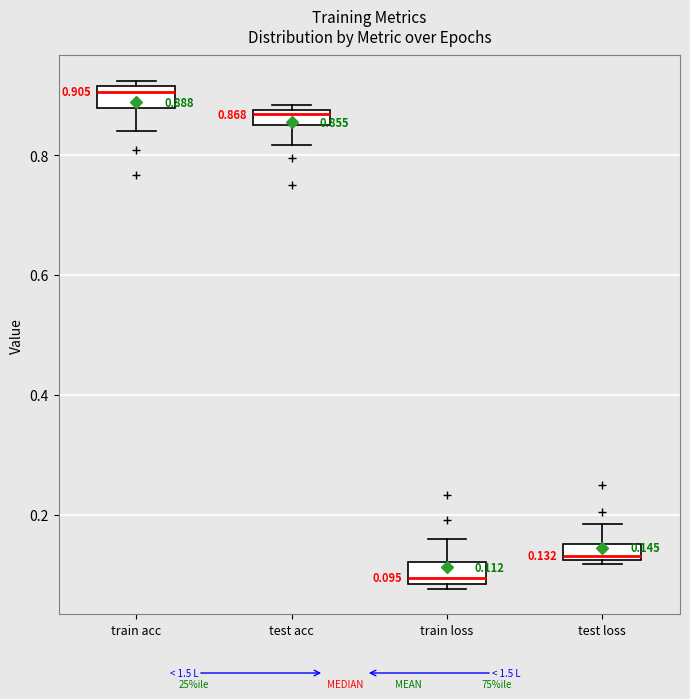

Which box has the highest median line?

train acc